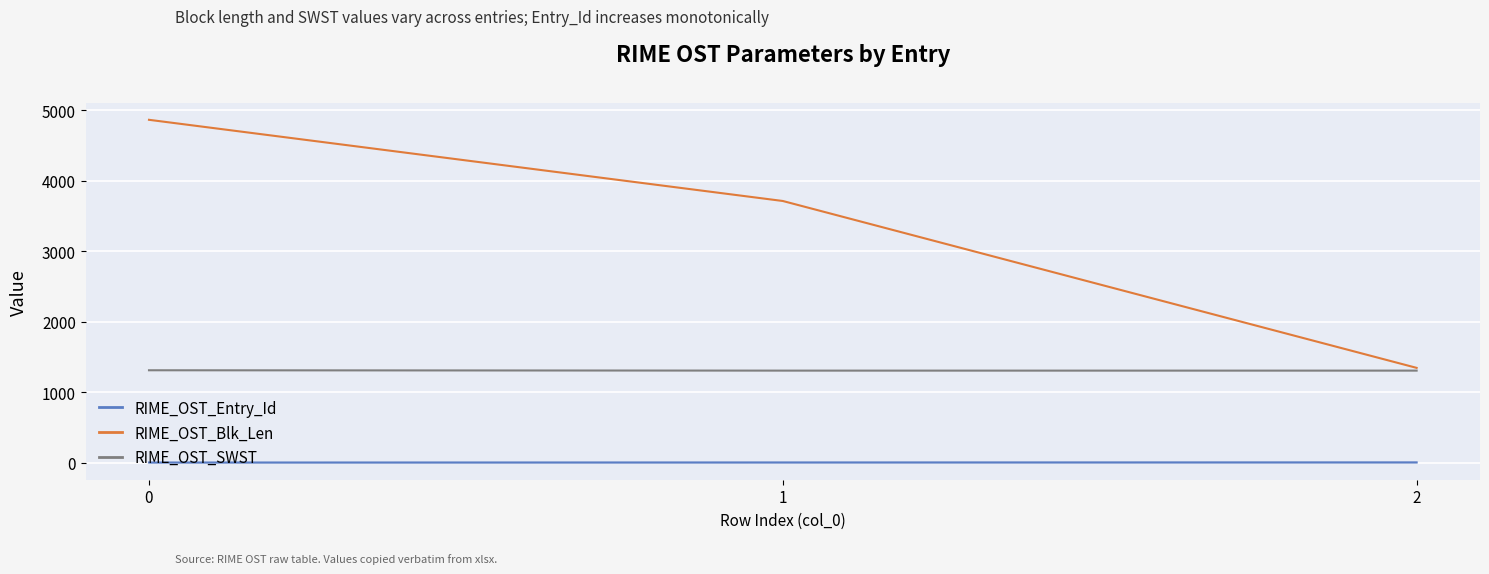

The value of RIME_OST_SWST at 0 is 1310. True or false?

True